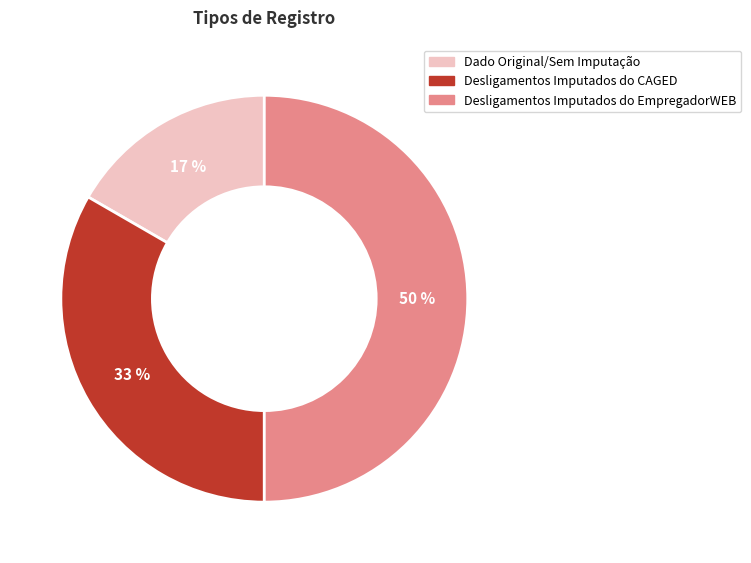

Between Desligamentos Imputados do CAGED and Dado Original/Sem Imputação, which is larger?

Desligamentos Imputados do CAGED